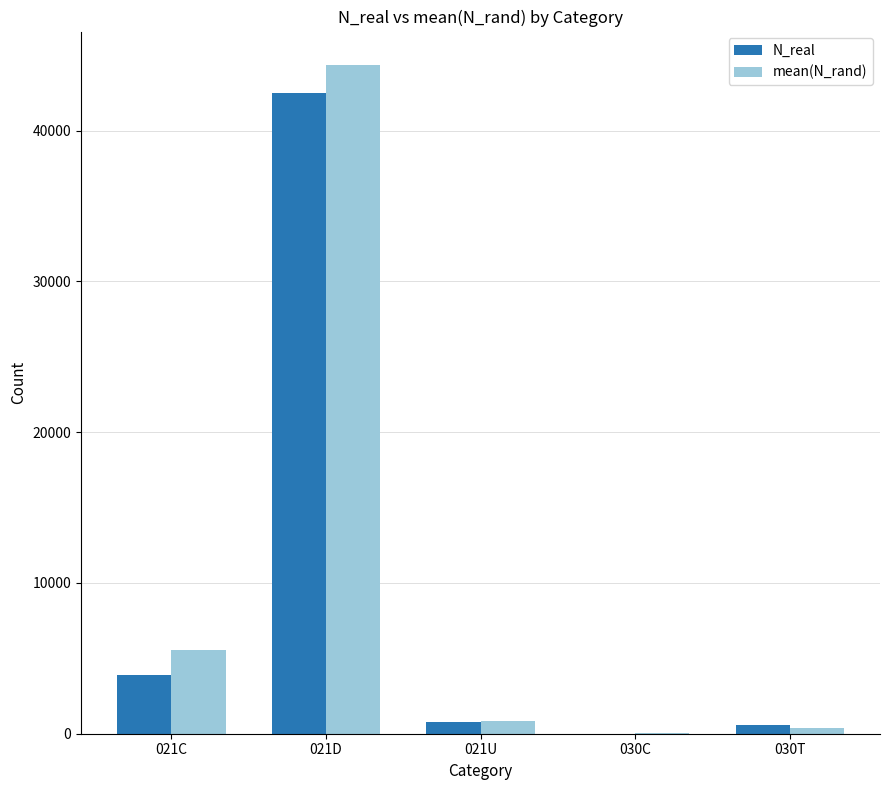

Between 021C and 021U, which series saw the biggest shift?

mean(N_rand)